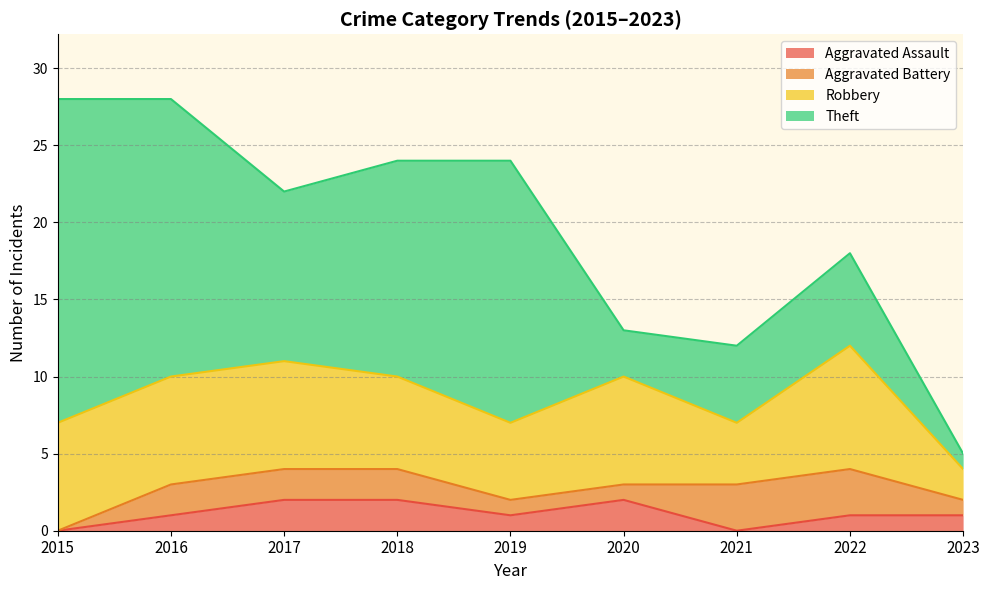

The Aggravated Battery series shows 1 at 2020. True or false?

False